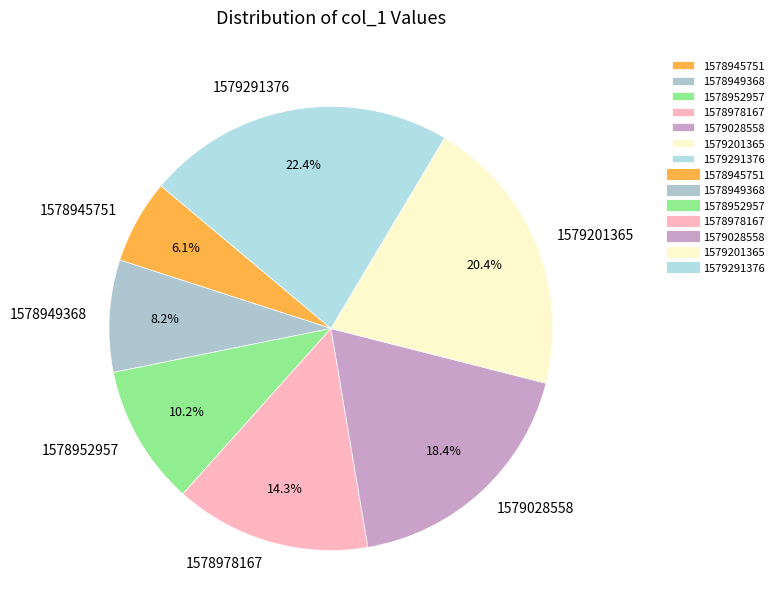

To the nearest percent, what is the difference between the largest and smallest slice percentages?

16%